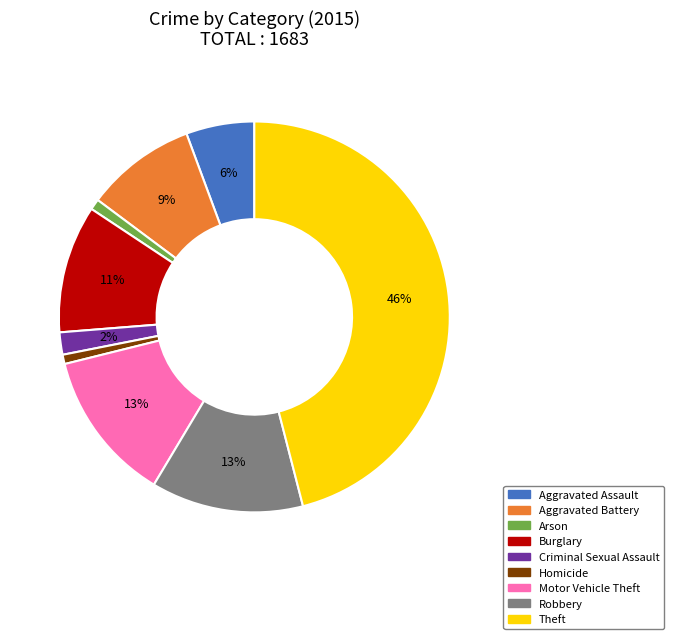

To the nearest percent, what is the average slice percentage?

11%